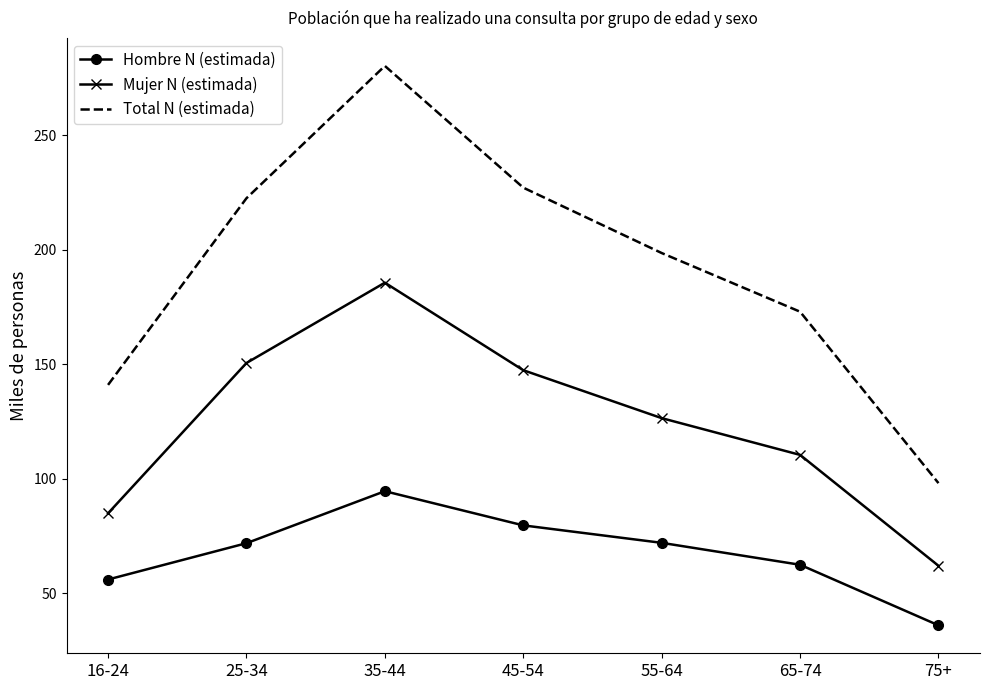

What is the difference between the highest and lowest values at 16-24?

85.0